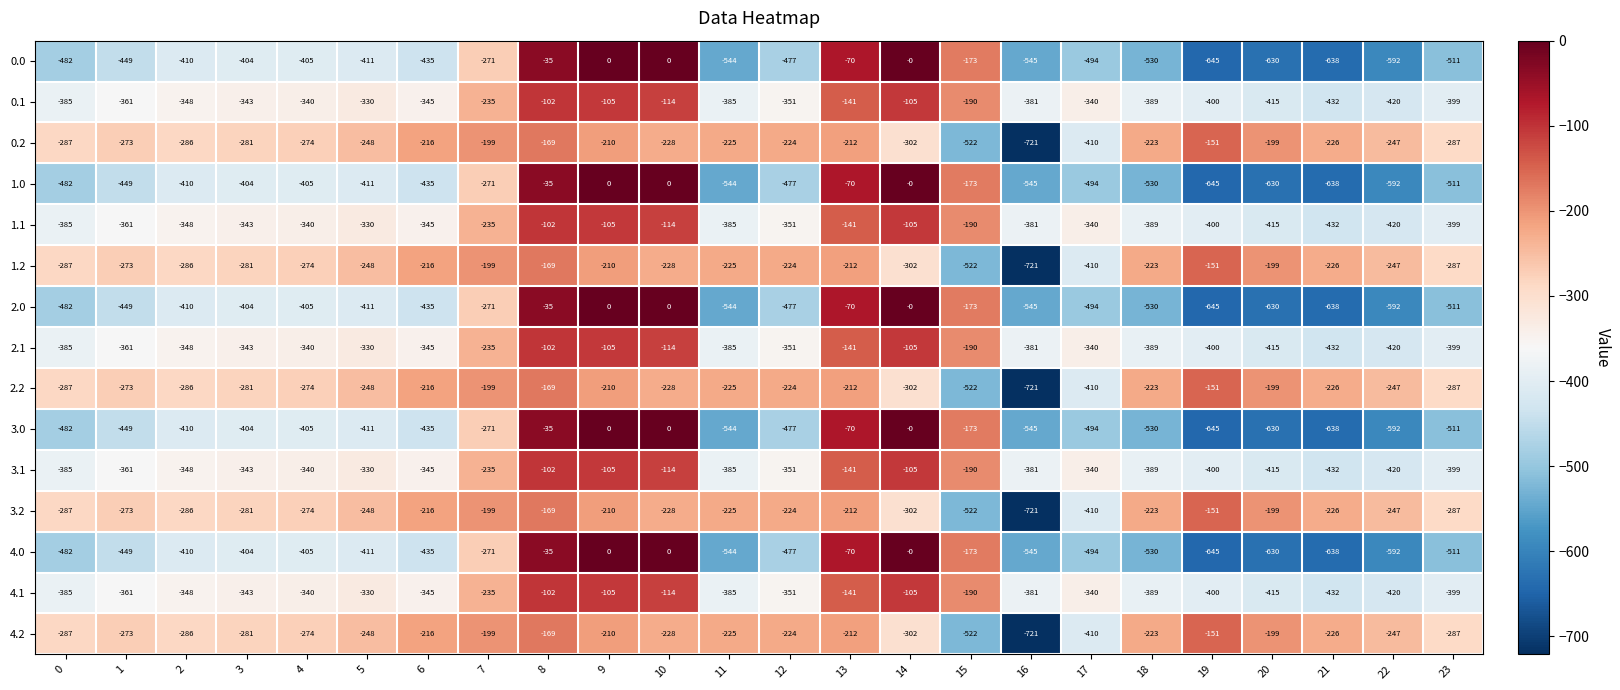

Which category has the lowest value in the 1.1 series?

21